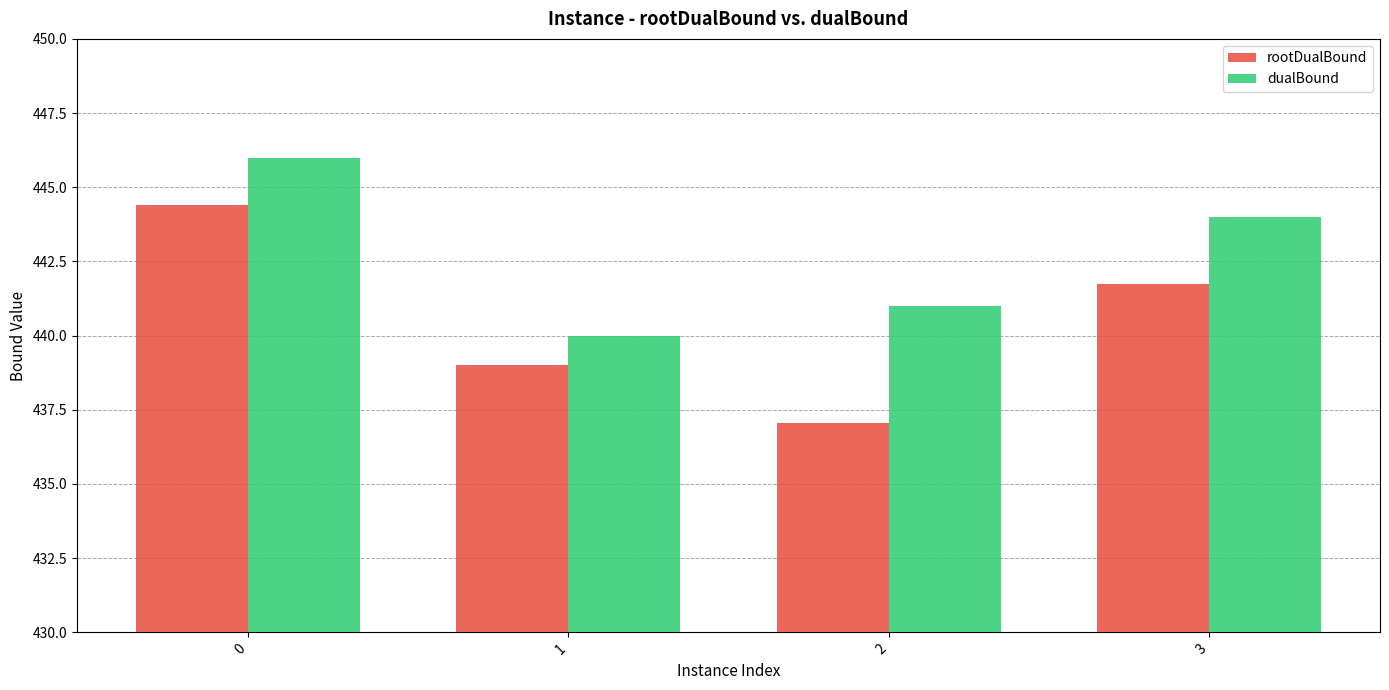

Which series has the largest total across all categories?

dualBound